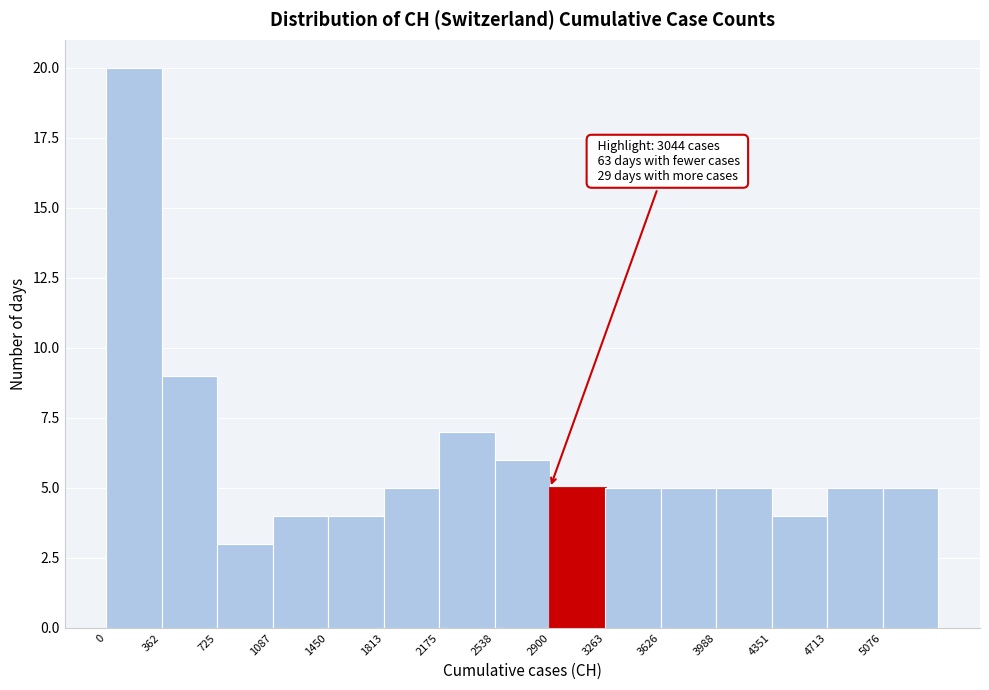

Which range on the x-axis has the tallest bar?

0 to 350